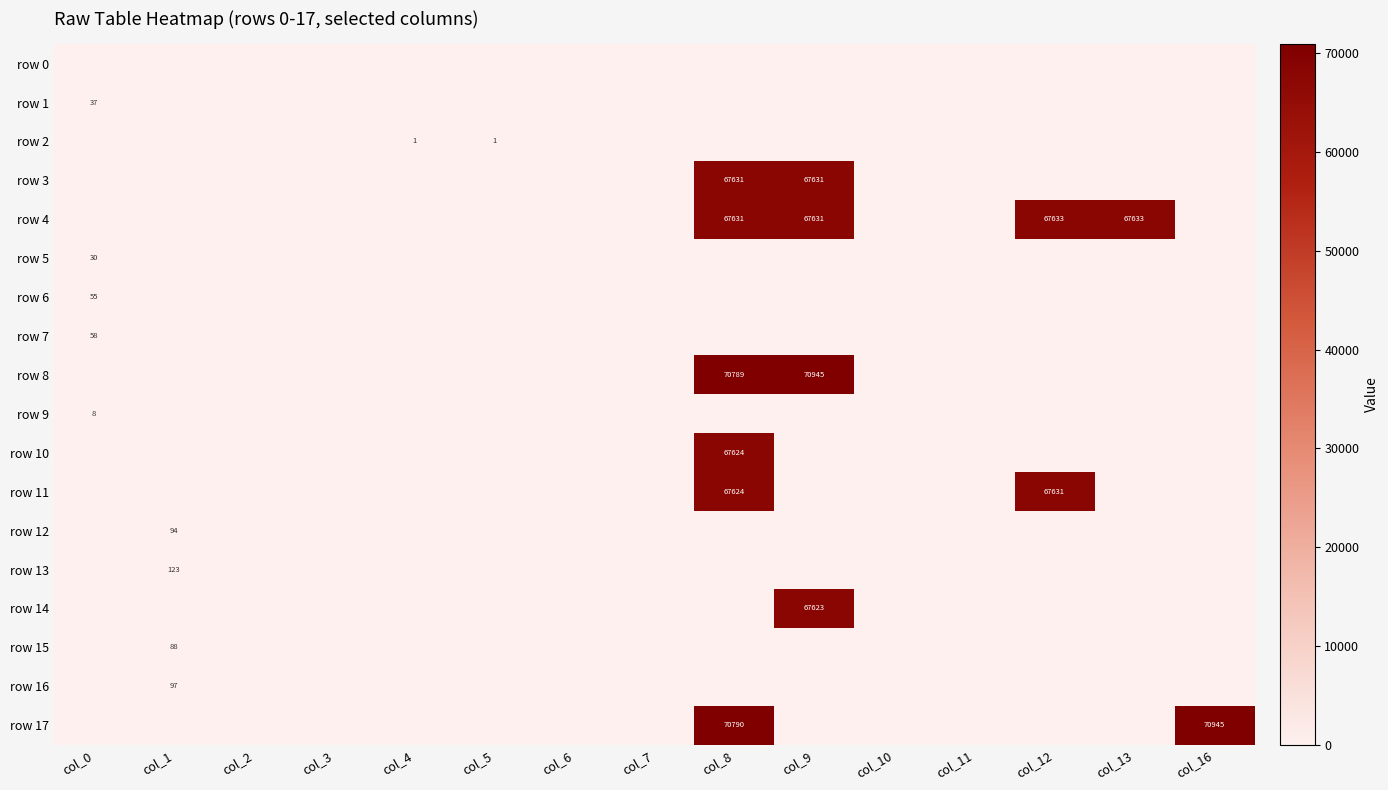

True or false: row 17 has a value of 32508 at col_6.

False